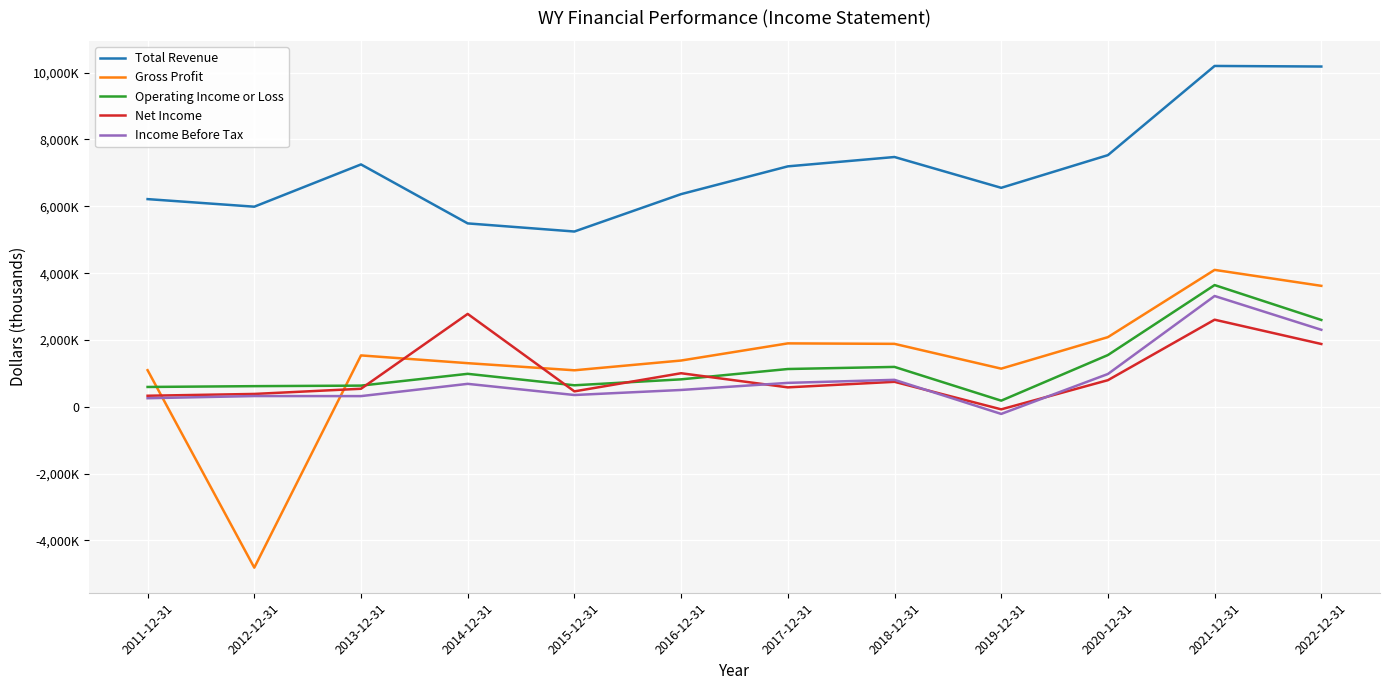

At which category is the sum across all series the highest?

2021-12-31